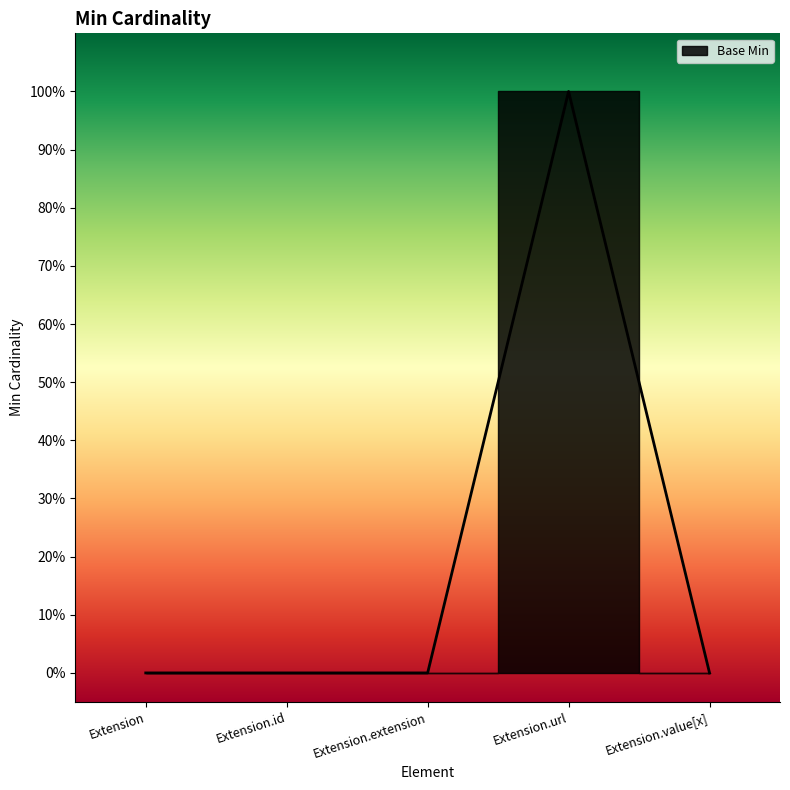

What is the label of the 1st point from the right?

Extension.value[x]